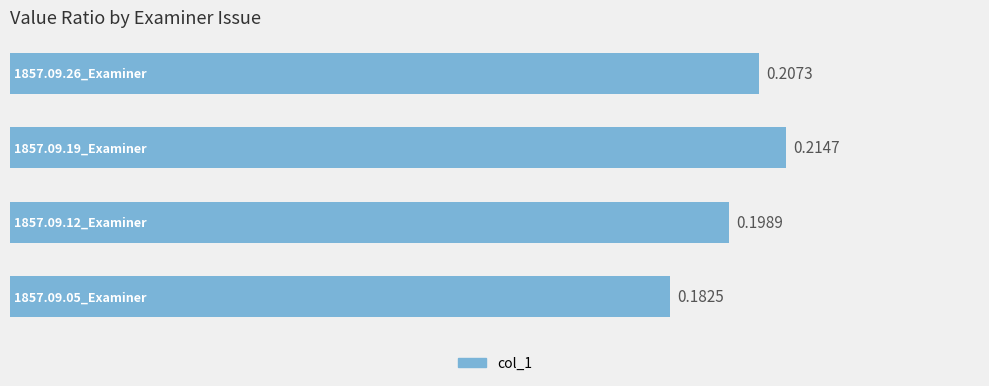

What is the sum of all values?

0.8